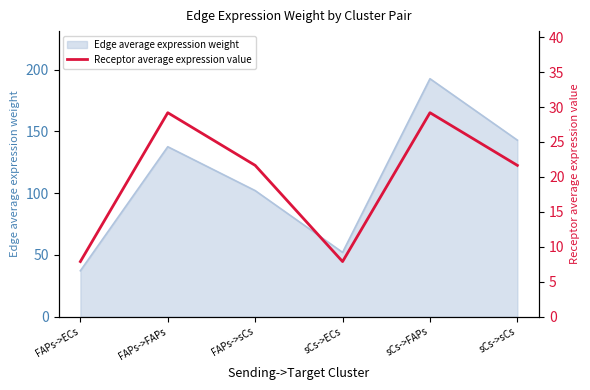

Which label corresponds to the largest value in the chart?

FAPs->FAPs